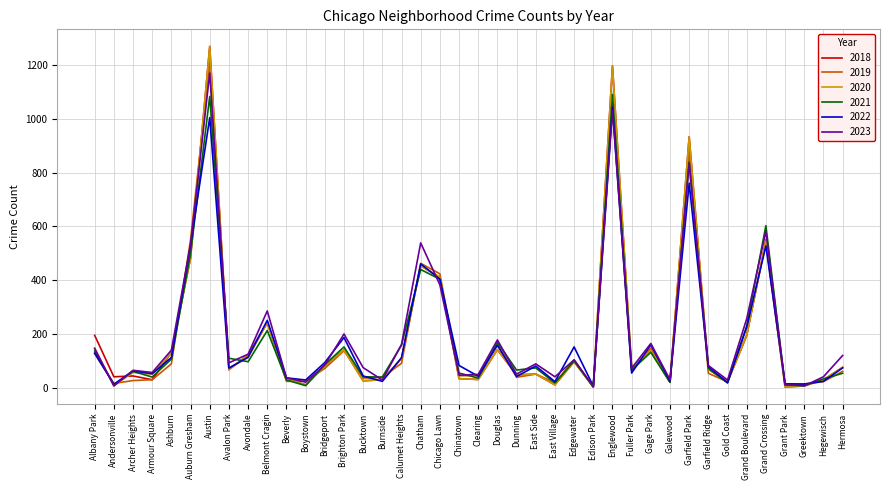

Count the number of data series in this chart.

6